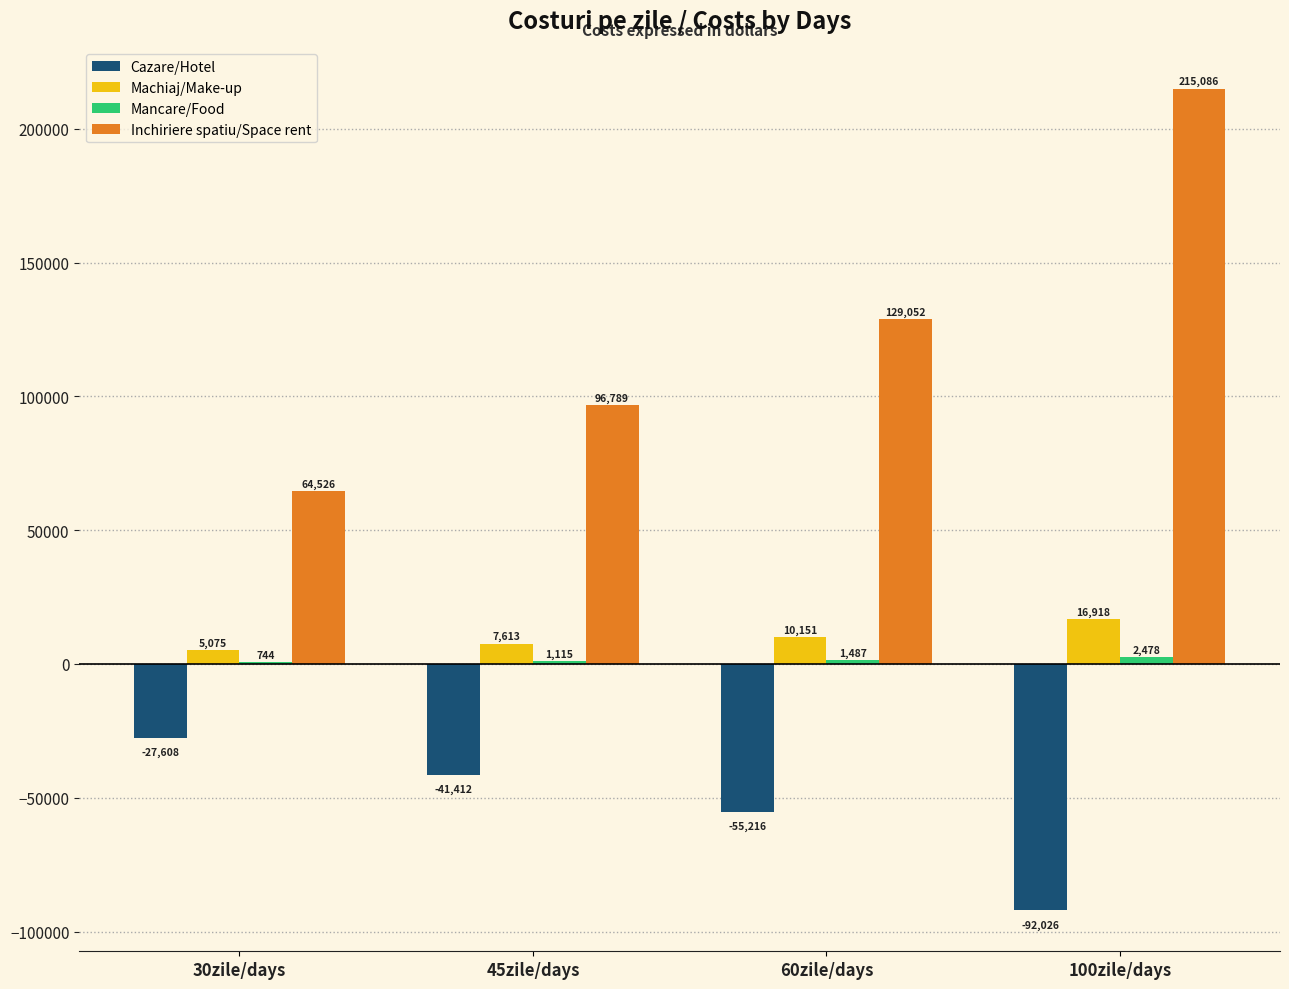

At which label is Cazare/Hotel closest to -59816?

60zile/days